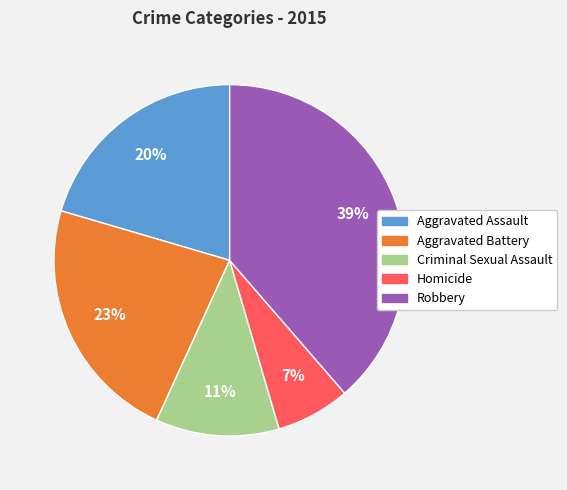

Rank the categories by value from highest to lowest.

Robbery, Aggravated Battery, Aggravated Assault, Criminal Sexual Assault, Homicide